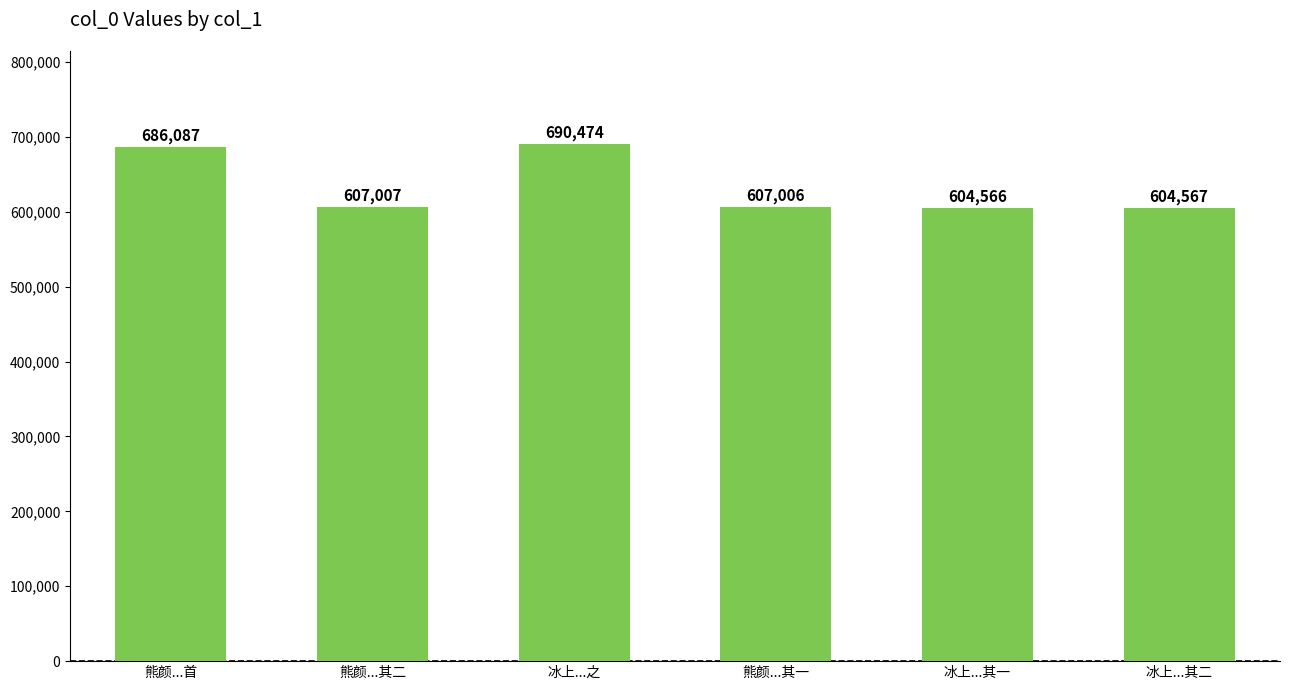

Rank the categories by value from lowest to highest.

冰上...其一, 冰上...其二, 熊颜...其一, 熊颜...其二, 熊颜...首, 冰上...之